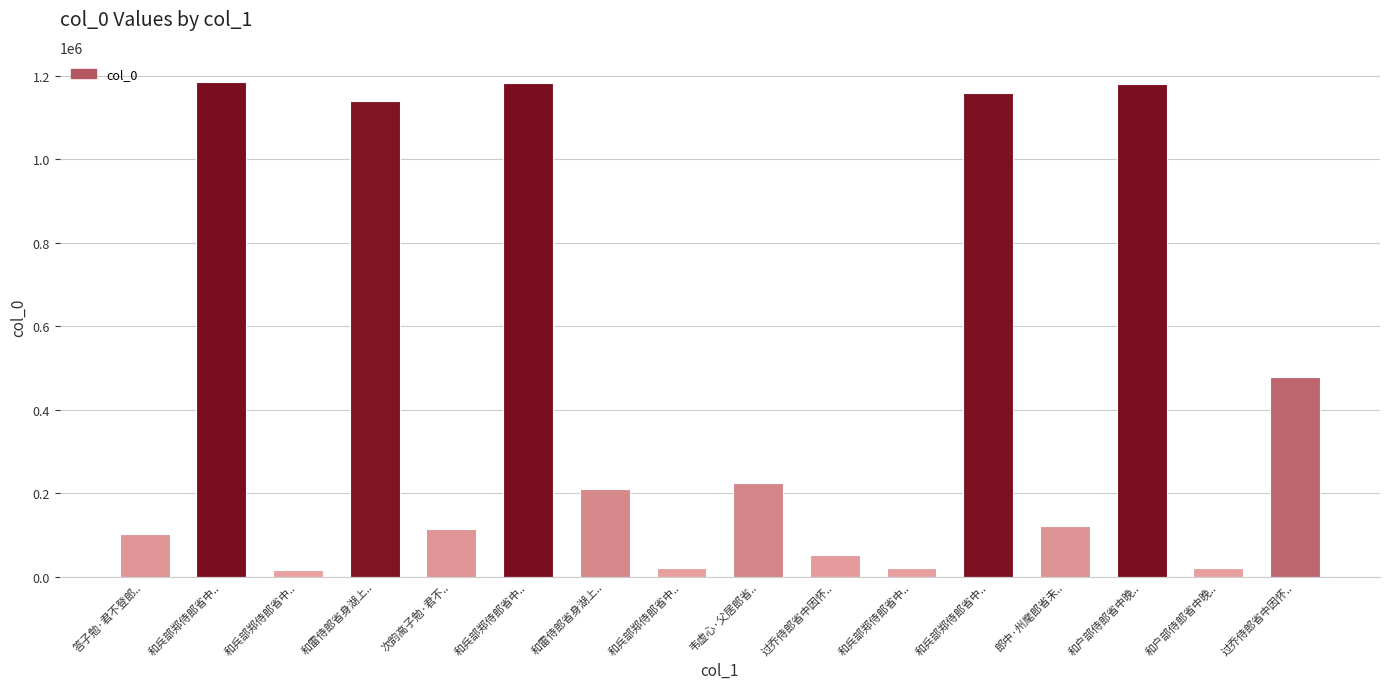

List the labels in order of value, largest first.

和兵部郑侍郎省中.., 和兵部郑侍郎省中.., 和户部侍郎省中晚.., 和兵部郑侍郎省中.., 和雷侍郎省身湖上.., 过乔侍郎省中因怀.., 韦虚心·父居郎省.., 和雷侍郎省身湖上.., 郎中·州麾郎省未.., 次韵高子勉·君不.., 答子勉·君不登郎.., 过乔侍郎省中因怀.., 和户部侍郎省中晚.., 和兵部郑侍郎省中.., 和兵部郑侍郎省中.., 和兵部郑侍郎省中..